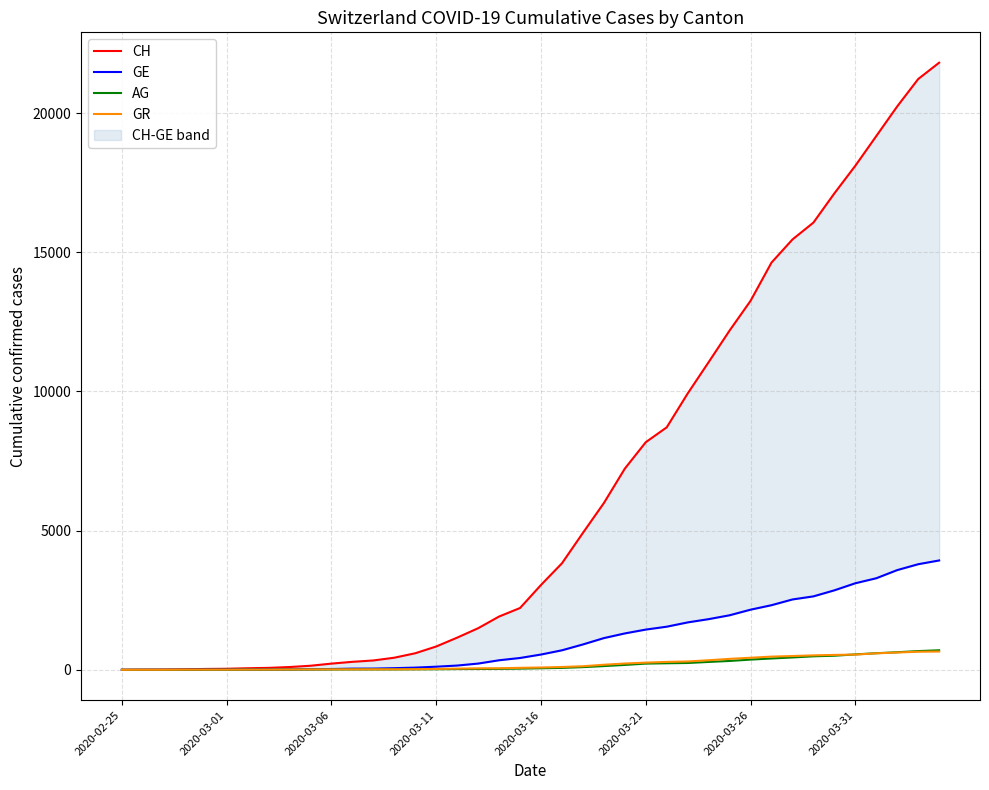

What is the value of the CH point at the 38th from the left?

20239